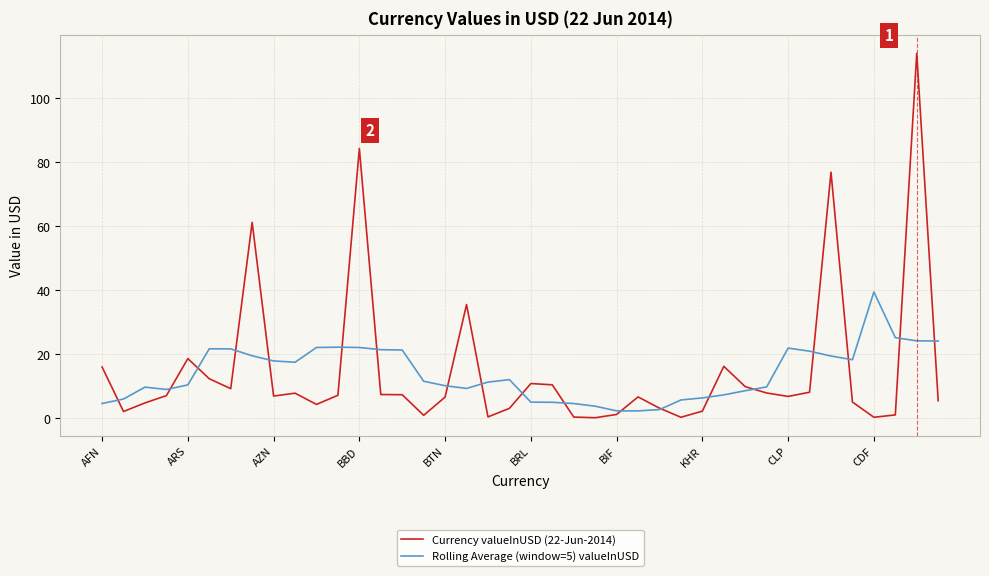

What is the maximum value for Currency valueInUSD (22-Jun-2014)?

114.0